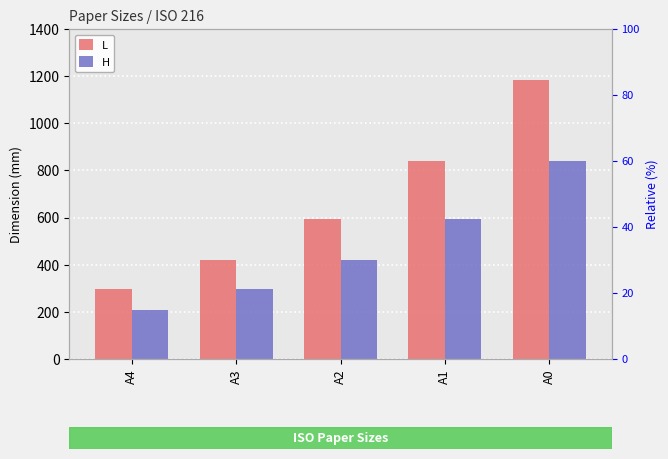

Is it true that H equals 187 at A1?

False